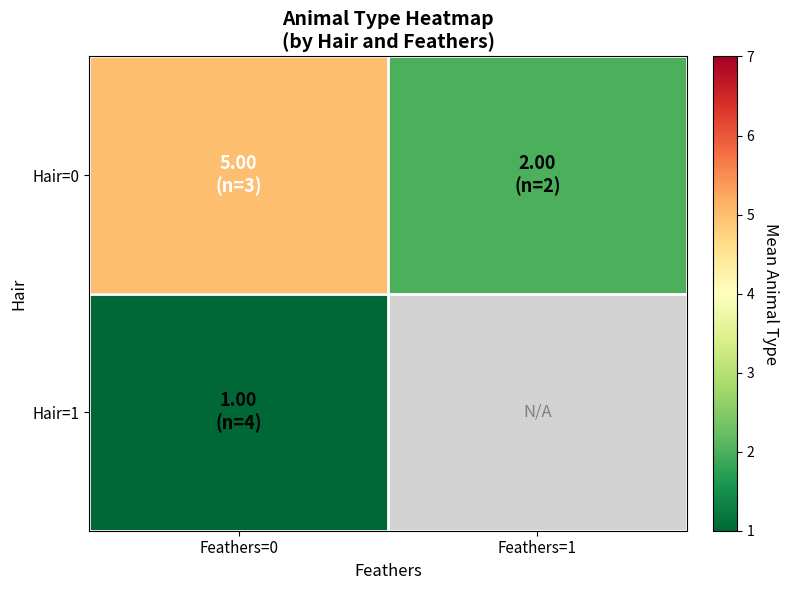

At Feathers=0, list the series in order from largest to smallest.

Hair=0, Hair=1